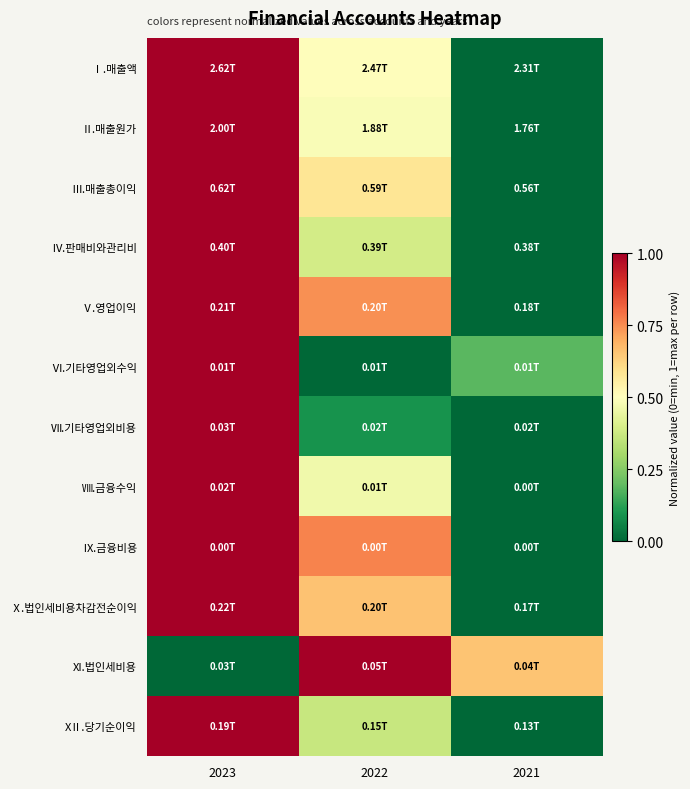

What is the spread (max minus min) of values at 2021?

0.7